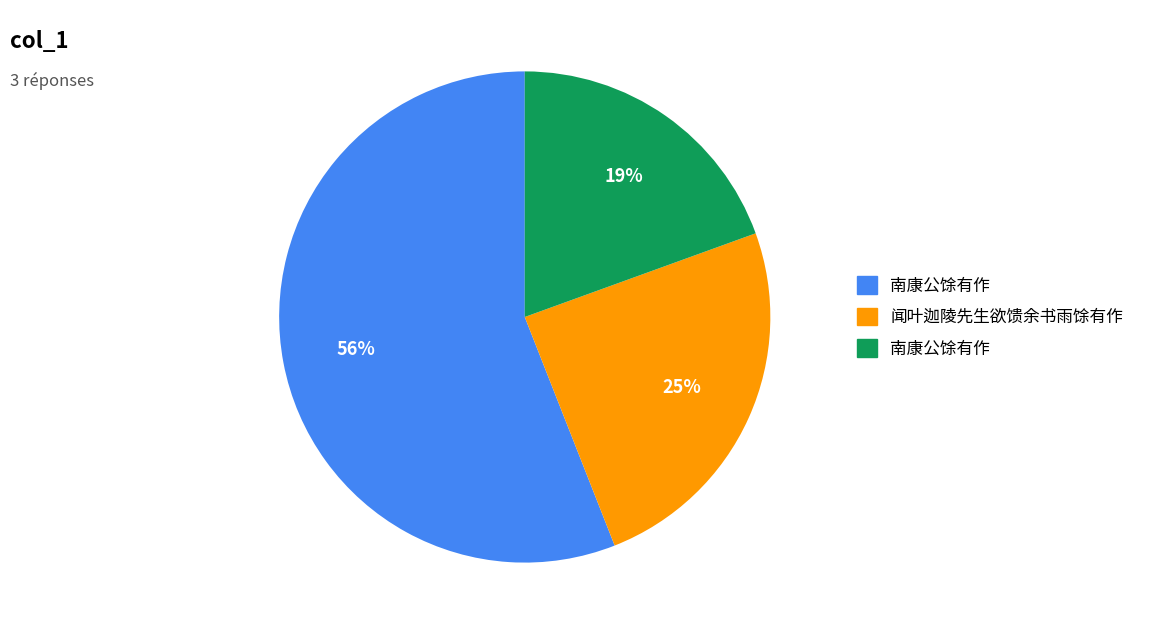

Does any single category account for the majority?

Yes